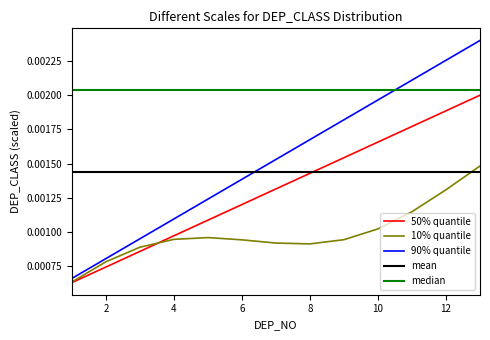

Which series has the largest total across all categories?

median